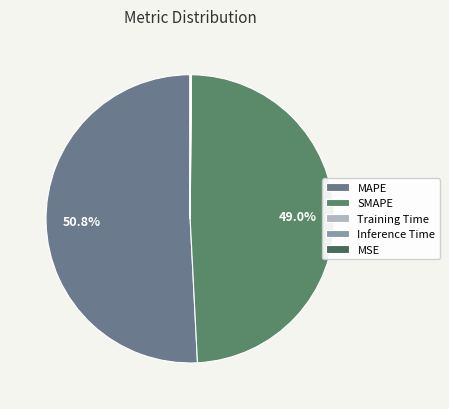

Which has a higher value, Training Time or MAPE?

MAPE